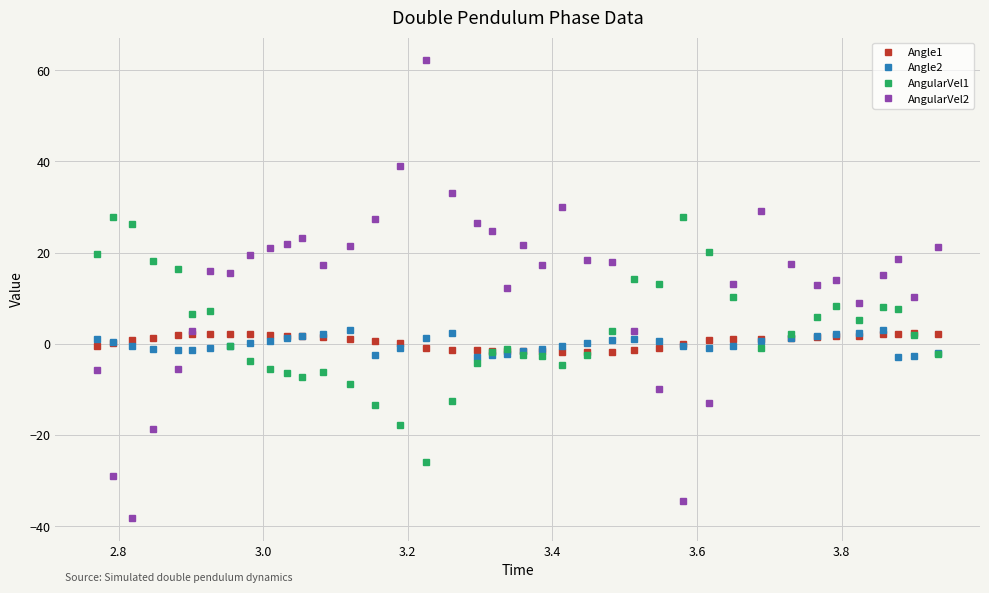

True or false: Angle2 has more than 0 interior local peaks.

True